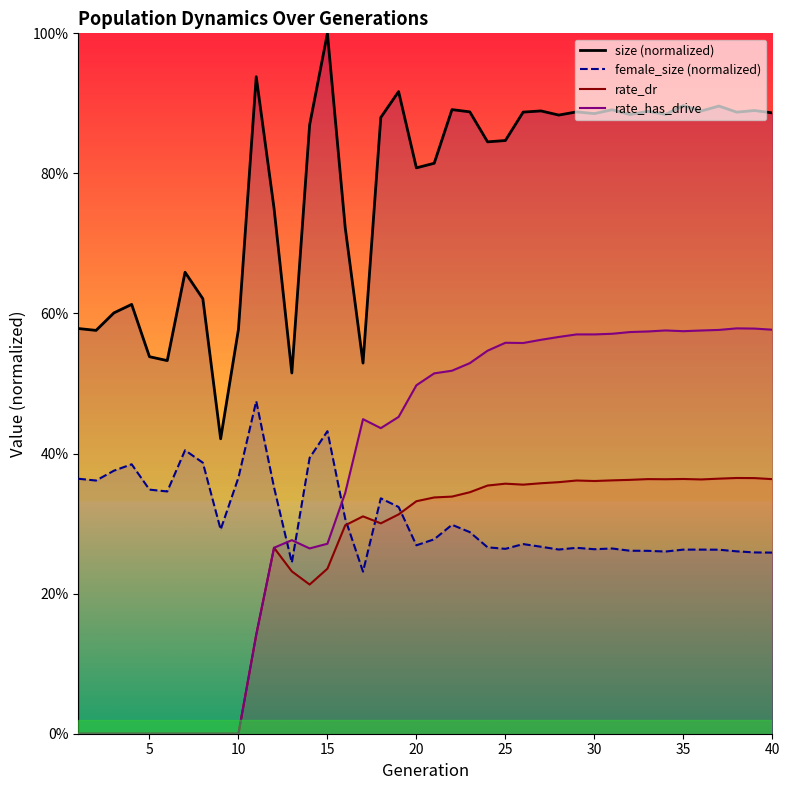

True or false: size (normalized) and female_size (normalized) cross at least once.

False